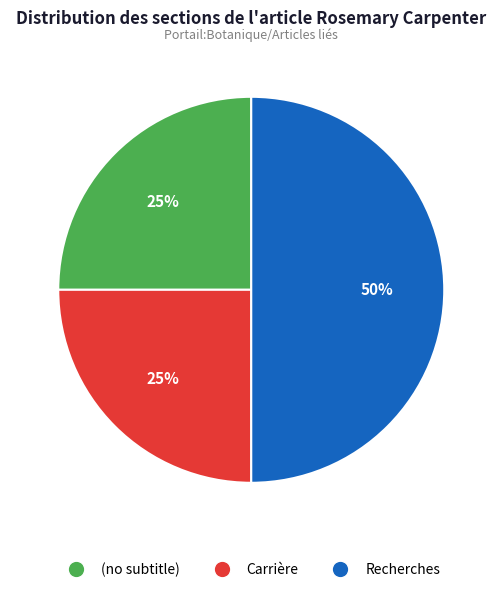

Between Carrière and Recherches, which is larger?

Recherches